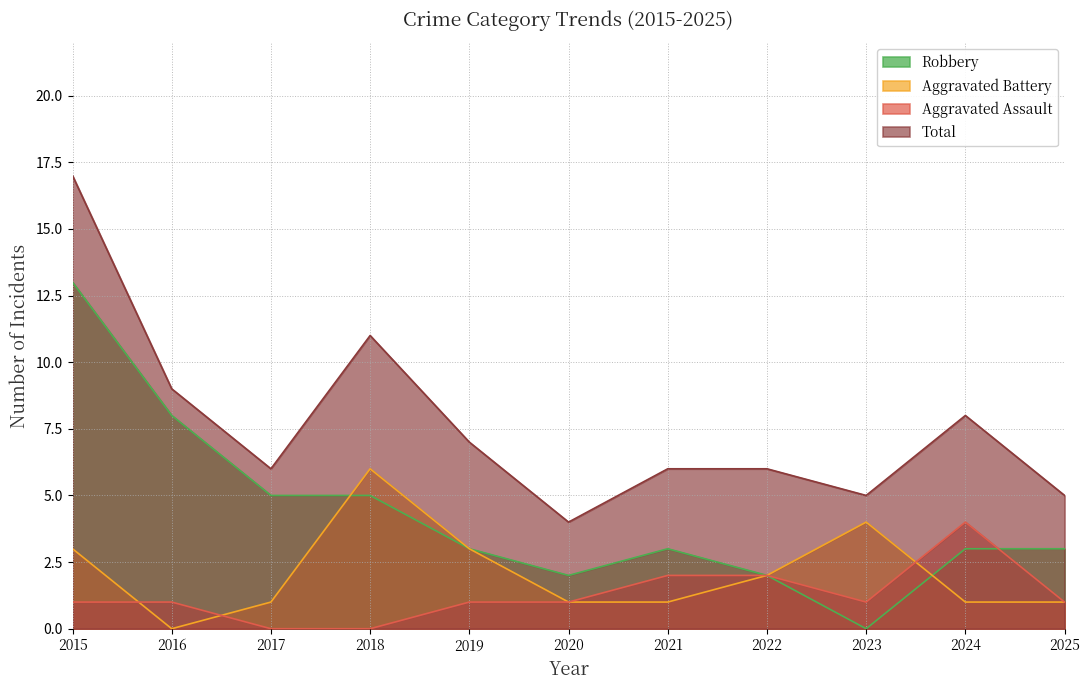

What are all the series names shown in the legend?

Robbery, Aggravated Battery, Aggravated Assault, Total